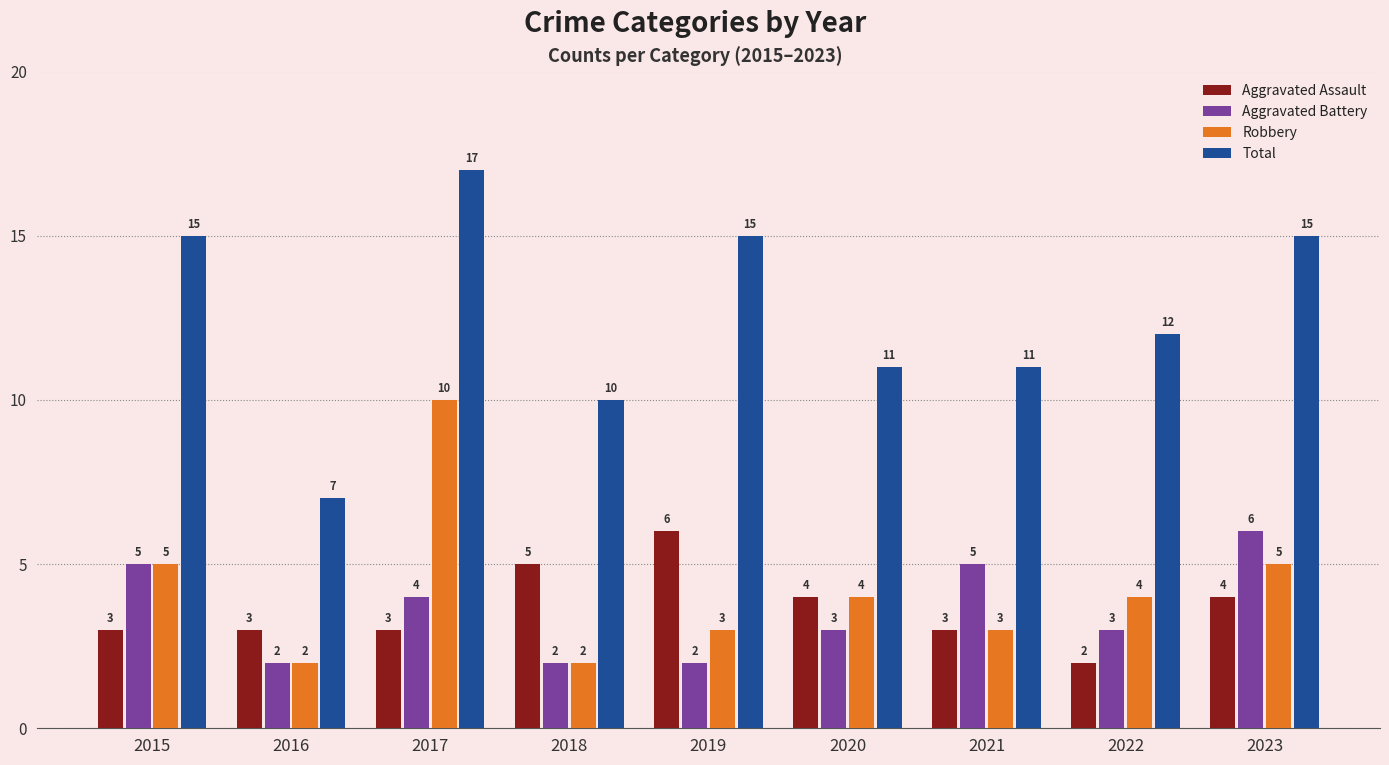

What is the value of the Aggravated Battery bar at the 5th from the left?

2